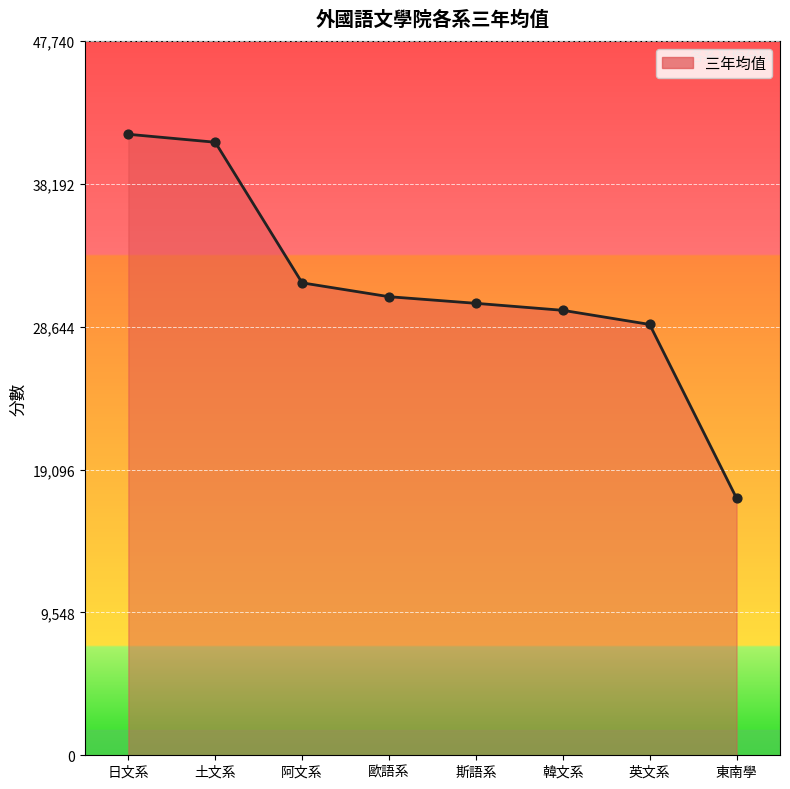

Between 日文系 and 歐語系, which is larger?

日文系